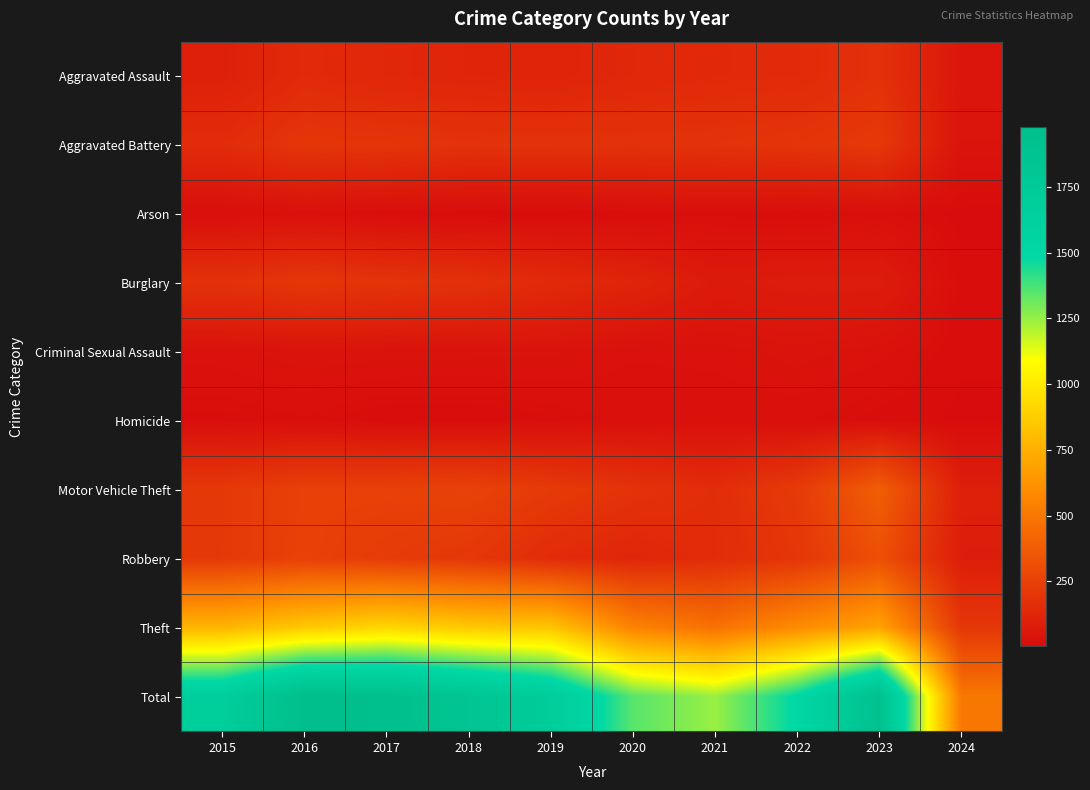

Count the number of data series in this chart.

10